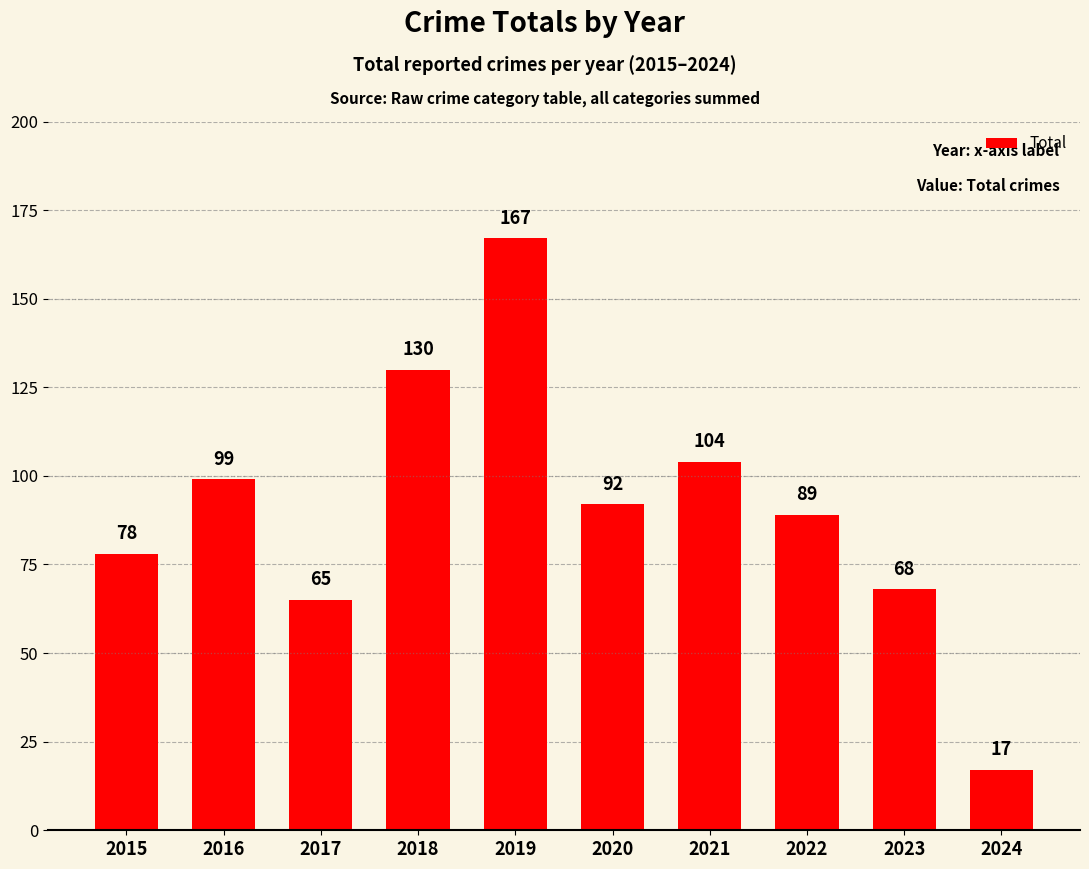

Which label corresponds to the largest value in the chart?

2019